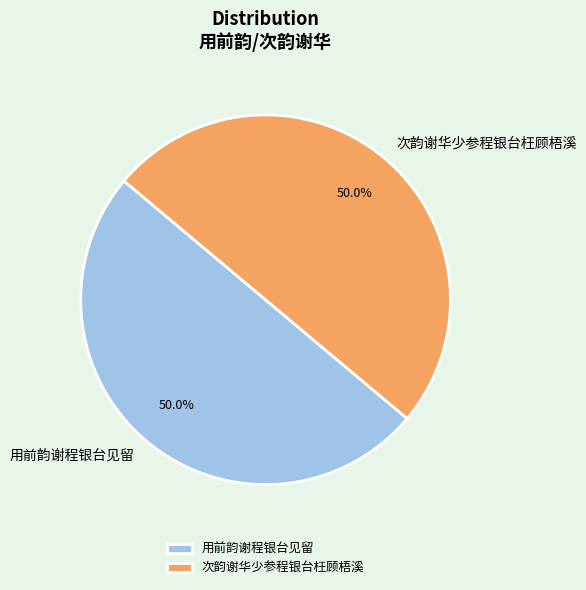

What percentage is the 次韵谢华少参程银台枉顾梧溪 slice, to the nearest percent?

50%